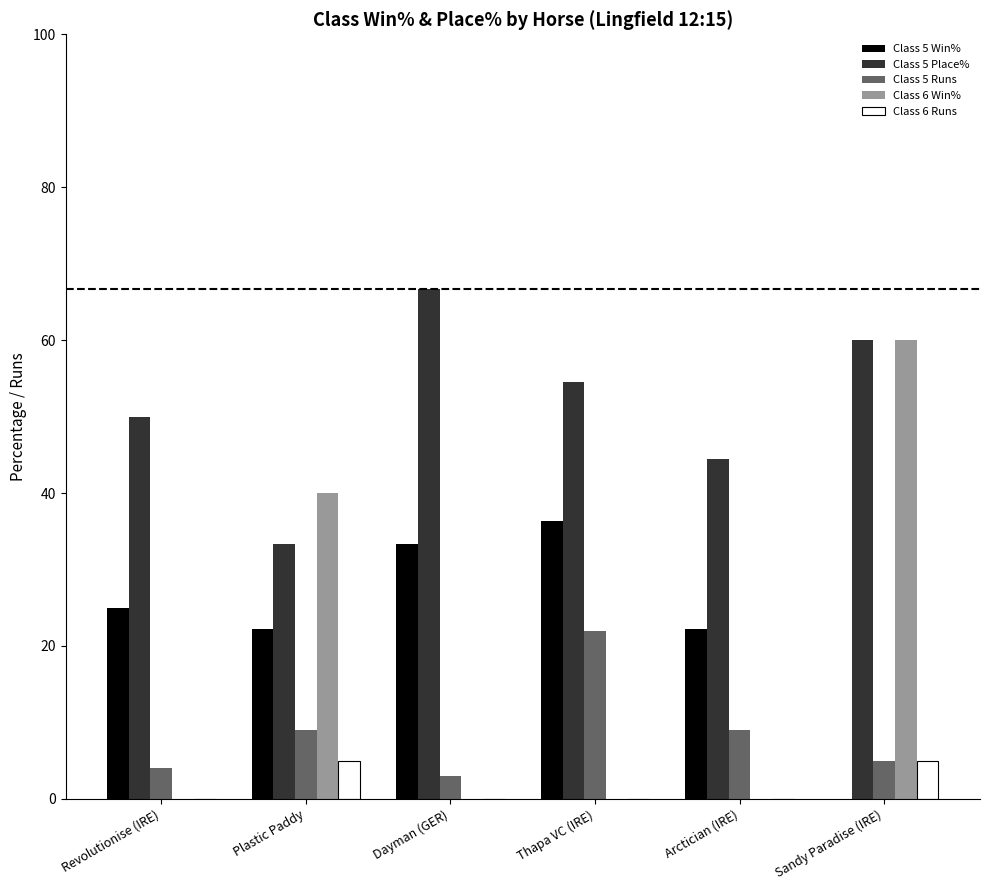

At which label is Class 6 Win% closest to 30?

Plastic Paddy